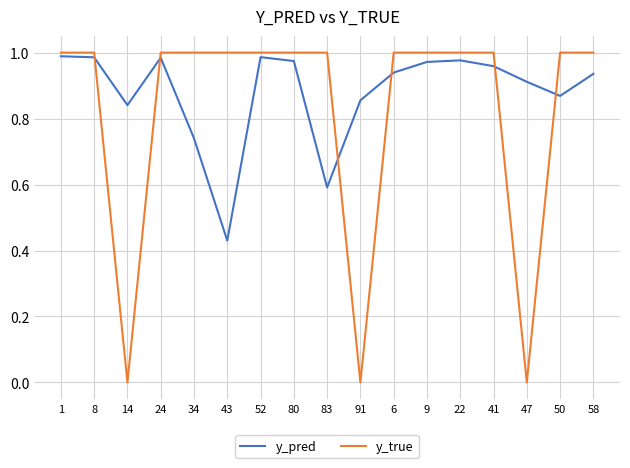

After their last crossing, which series has the higher values: y_pred or y_true?

y_true